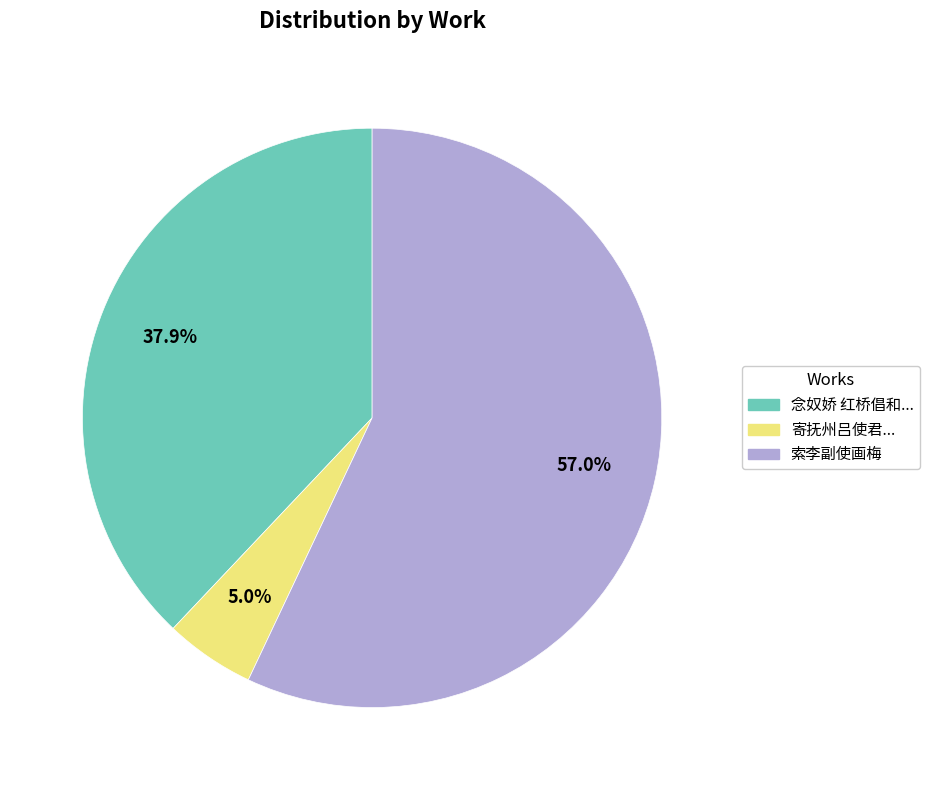

Is there any slice that represents more than half of the pie?

Yes